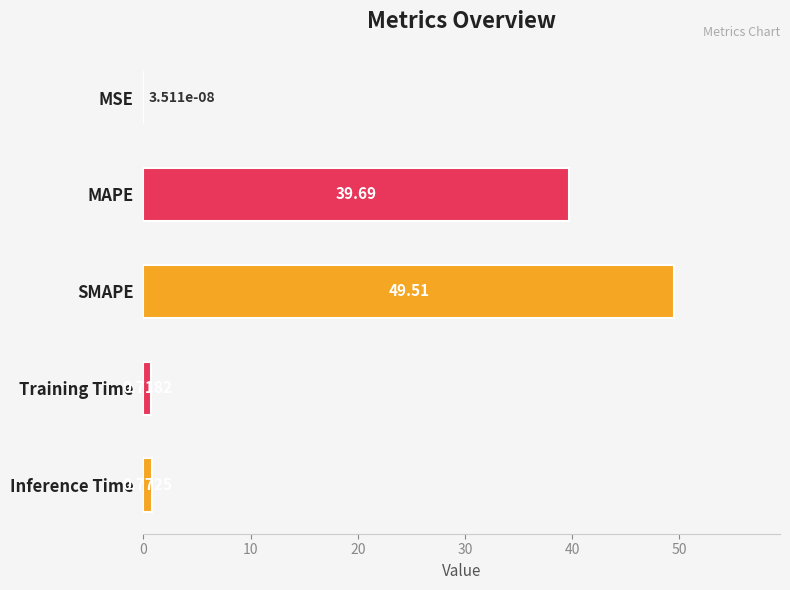

Count the number of data series in this chart.

1